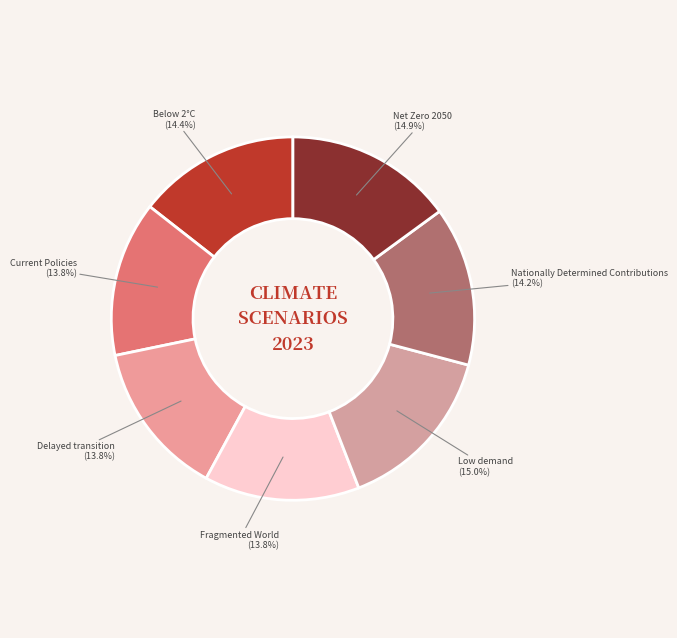

Rank the categories by value from highest to lowest.

Low demand, Net Zero 2050, Below 2°C, Nationally Determined Contributions, Current Policies, Delayed transition, Fragmented World